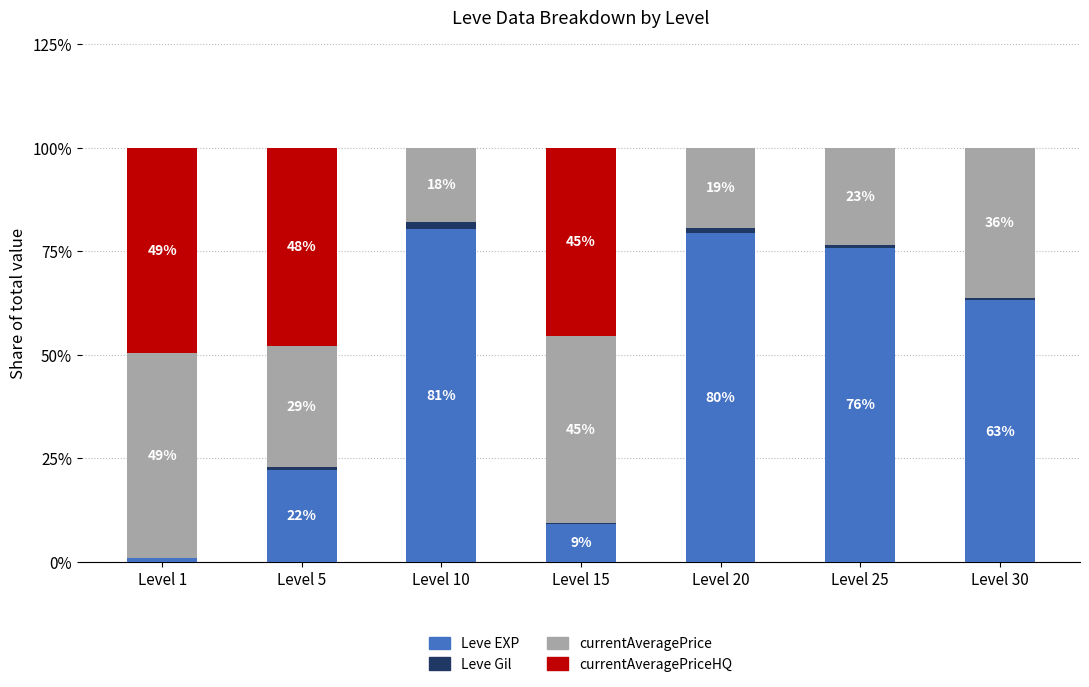

The currentAveragePriceHQ series shows 47.8 at Level 5. True or false?

True